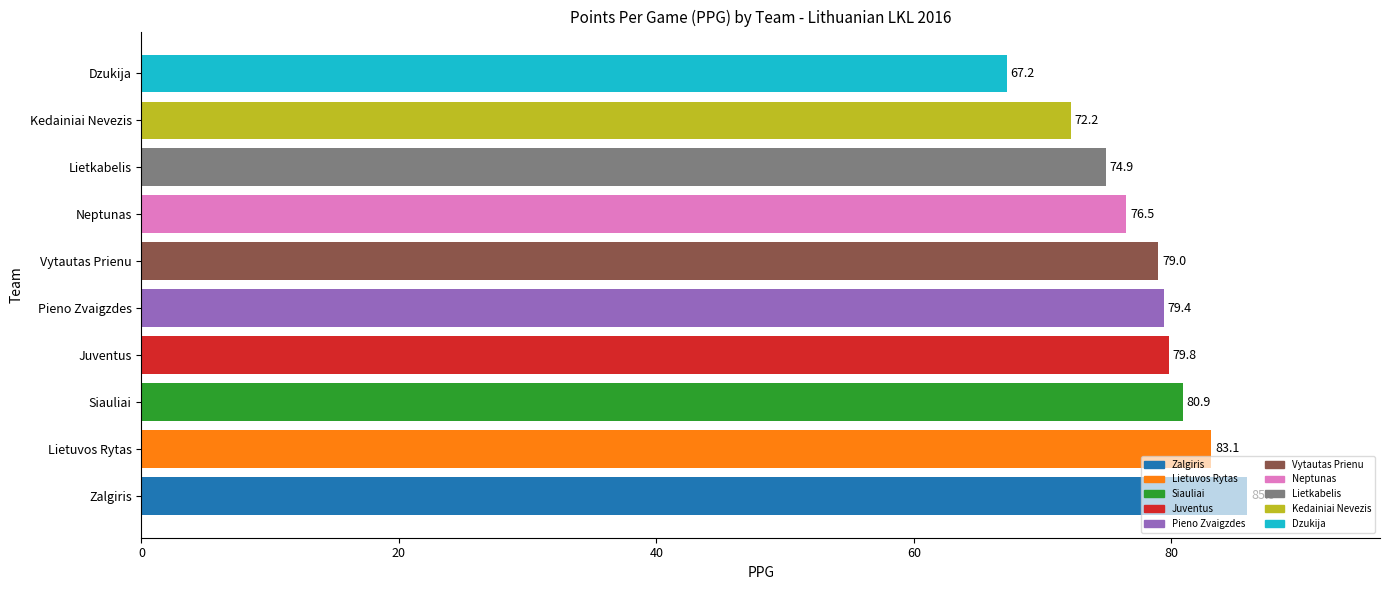

What is the maximum value shown in the chart?

85.9